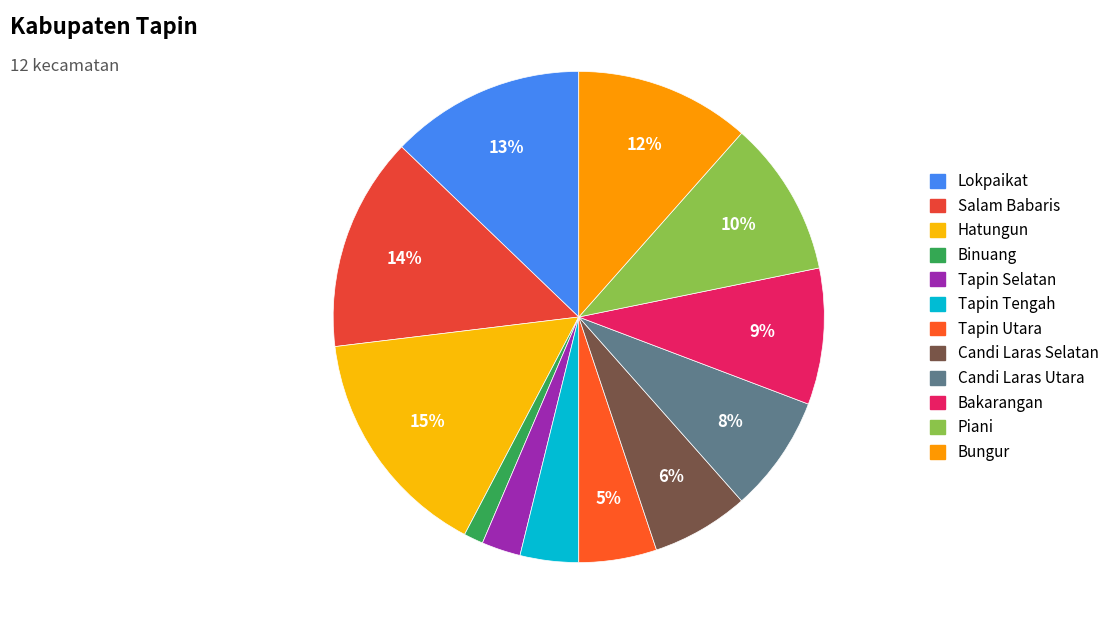

How many segments does this pie chart have?

12